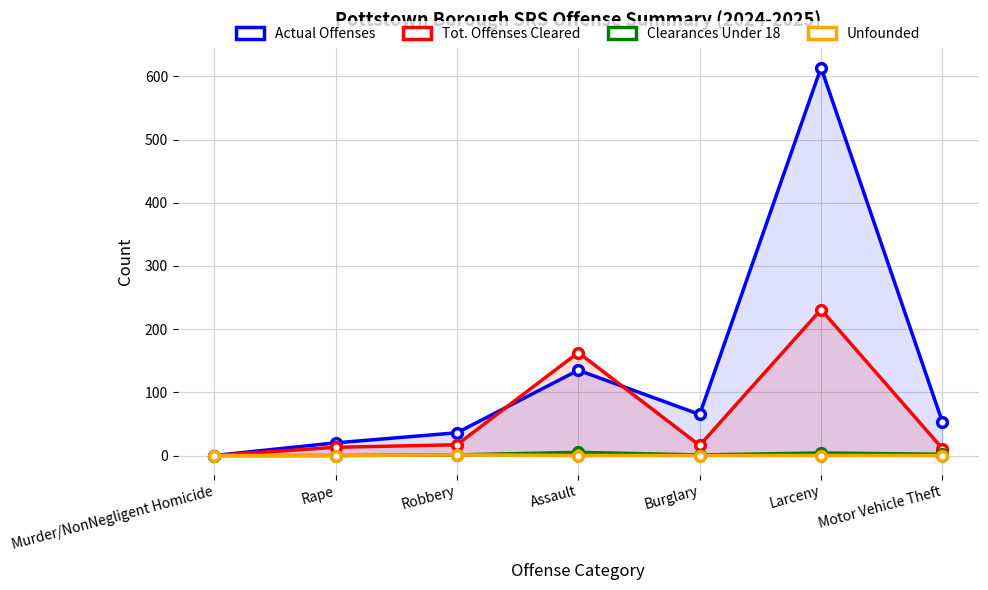

What is the difference between the maximum and minimum values in the Unfounded series?

1